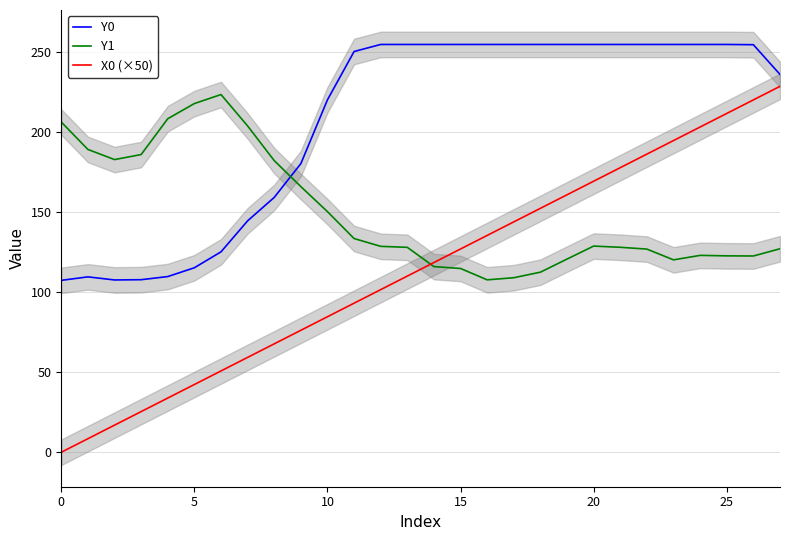

The value of Y0 at 18 is 255.0. True or false?

True